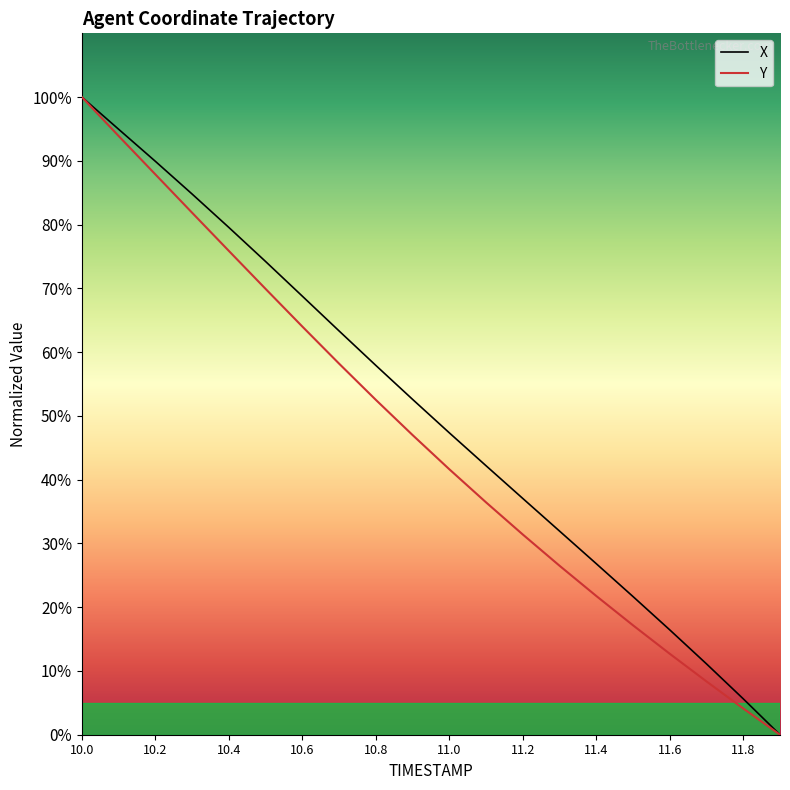

What is the maximum value shown in the chart?

100.0